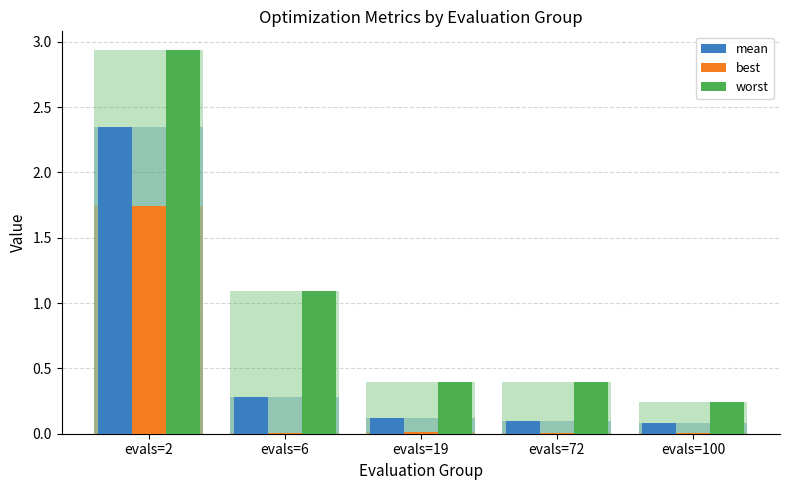

Between evals=19 and evals=100, which series saw the biggest shift?

worst